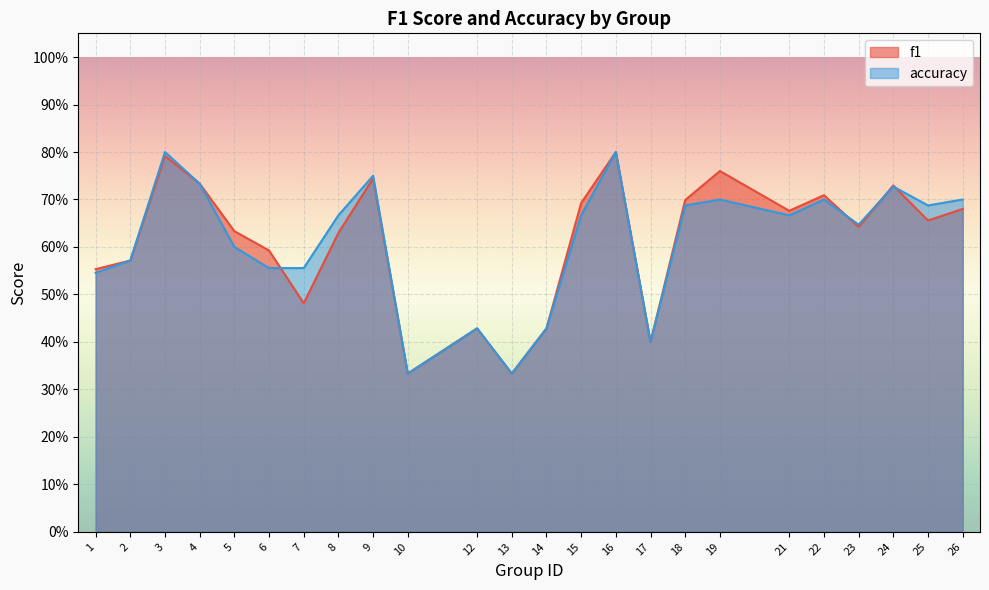

Between which two adjacent categories do f1 and accuracy first intersect?

6 and 7